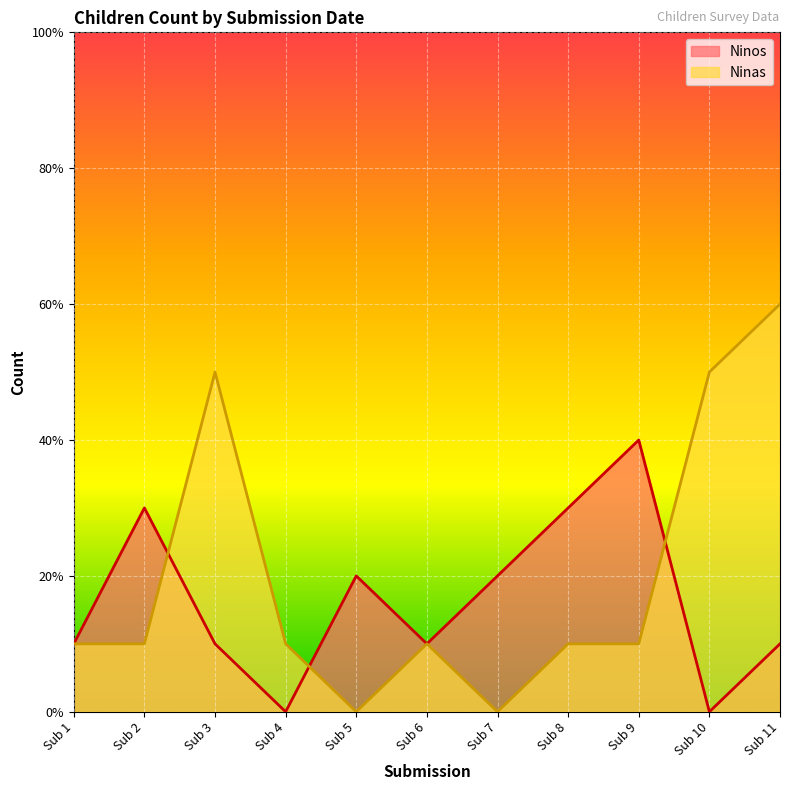

How many positive values does the Ninos series have?

9